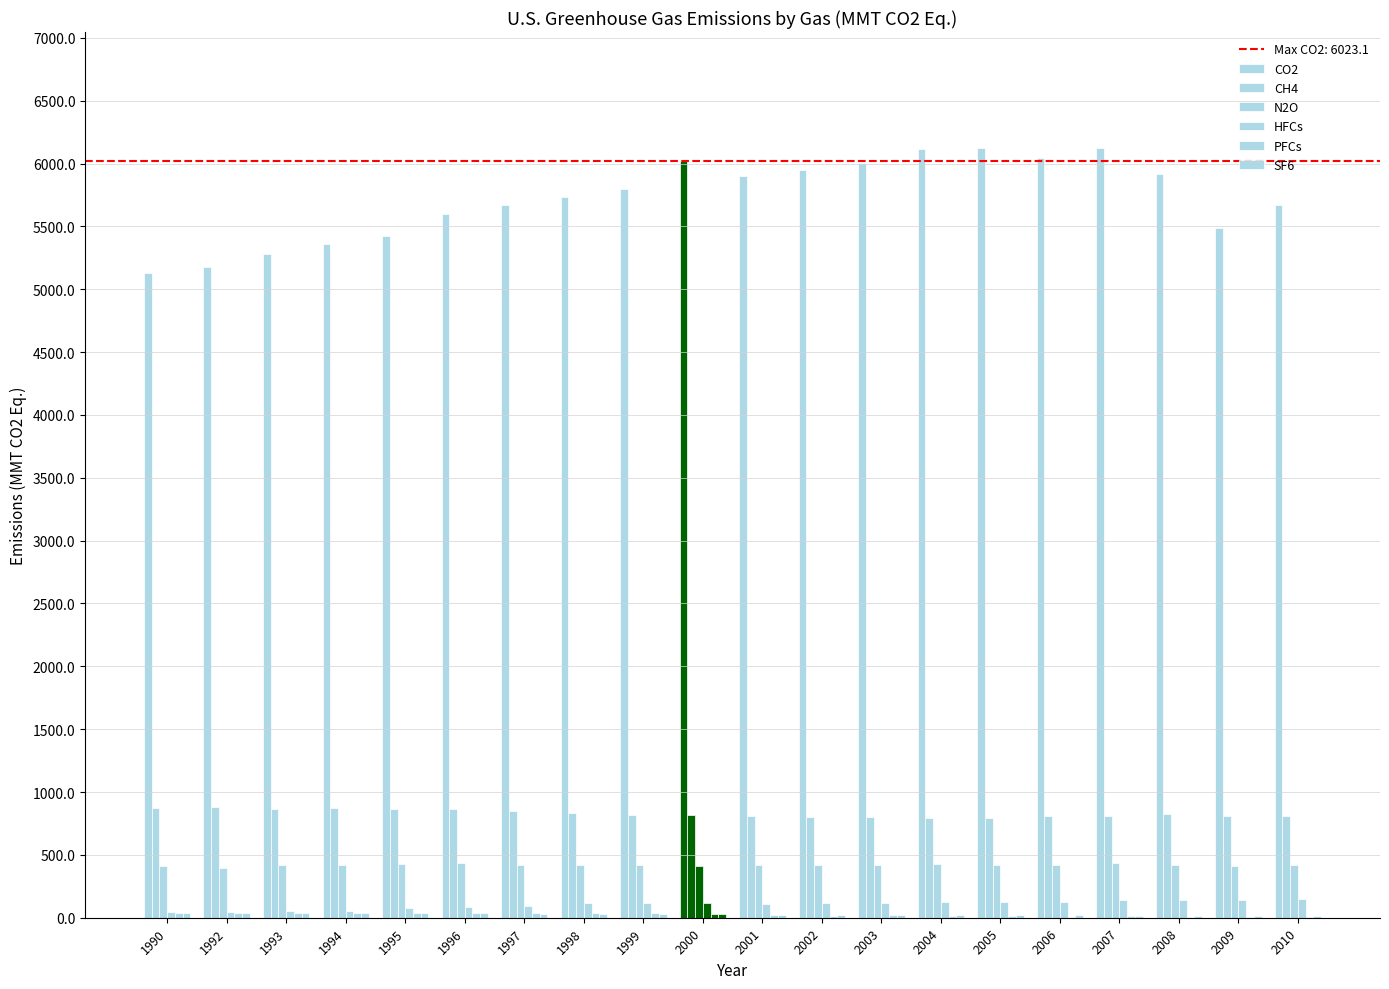

Reading right to left, extract all data points from this chart.

CO2: 5668.7	5486.1	5919.2	6121.5	6045.3	6126.9	6111.5	6006.4	5947.8	5903.5	6023.1	5800.2	5736.3	5673.1	5601.1	5425.8	5361.8	5279.5	5178.7	5131.6
CH4: 807.6	806.8	821.6	810.3	806.6	795.4	796.4	801.1	801.1	807.1	815.7	815.8	835.5	847.9	861.7	866.6	873.4	864.9	877.4	871.7
N2O: 418.3	410.1	416.5	431.6	420.6	419.2	428.5	423.4	422.9	421.7	410.9	418.7	423.4	419.6	435.5	423.5	419.2	418.5	397.3	408.2
HFCs: 151.9	143.4	142.6	137.8	126.5	121.7	122.9	113.6	118.0	111.4	114.1	114.6	115.3	96.8	84.4	74.2	56.3	49.8	49.2	47.7
PFCs: 6.8	6.0	8.5	10.0	9.5	10.2	11.4	20.4	17.2	18.5	28.6	39.2	38.2	38.2	38.5	36.3	35.3	36.3	36.0	39.5
SF6: 11.6	13.6	16.8	17.5	19.4	20.2	20.6	21.1	21.9	24.2	26.5	29.3	29.7	32.7	34.5	35.3	36.2	37.2	37.4	37.9